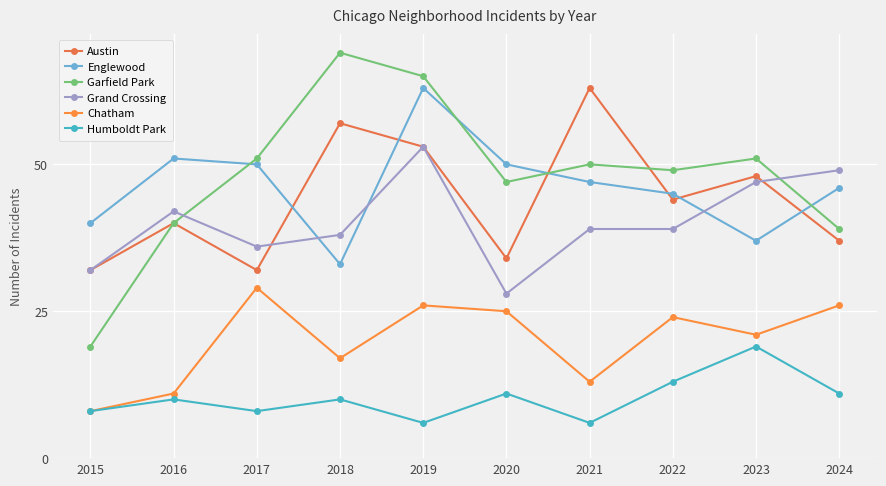

Rank the series by their maximum value, from highest to lowest.

Garfield Park, Austin, Englewood, Grand Crossing, Chatham, Humboldt Park